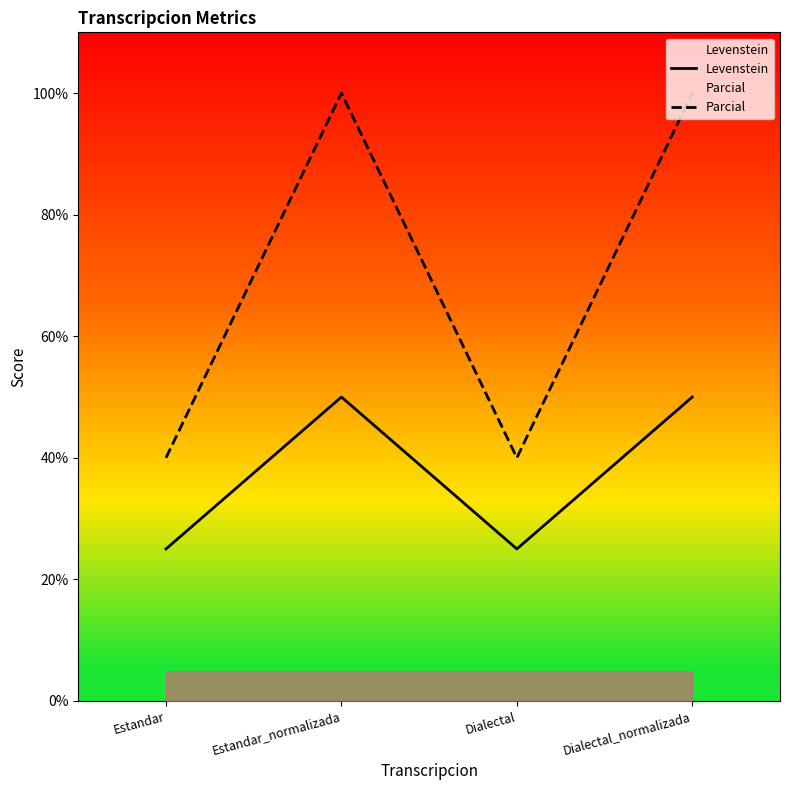

What is the label of the 2nd point from the right?

Dialectal